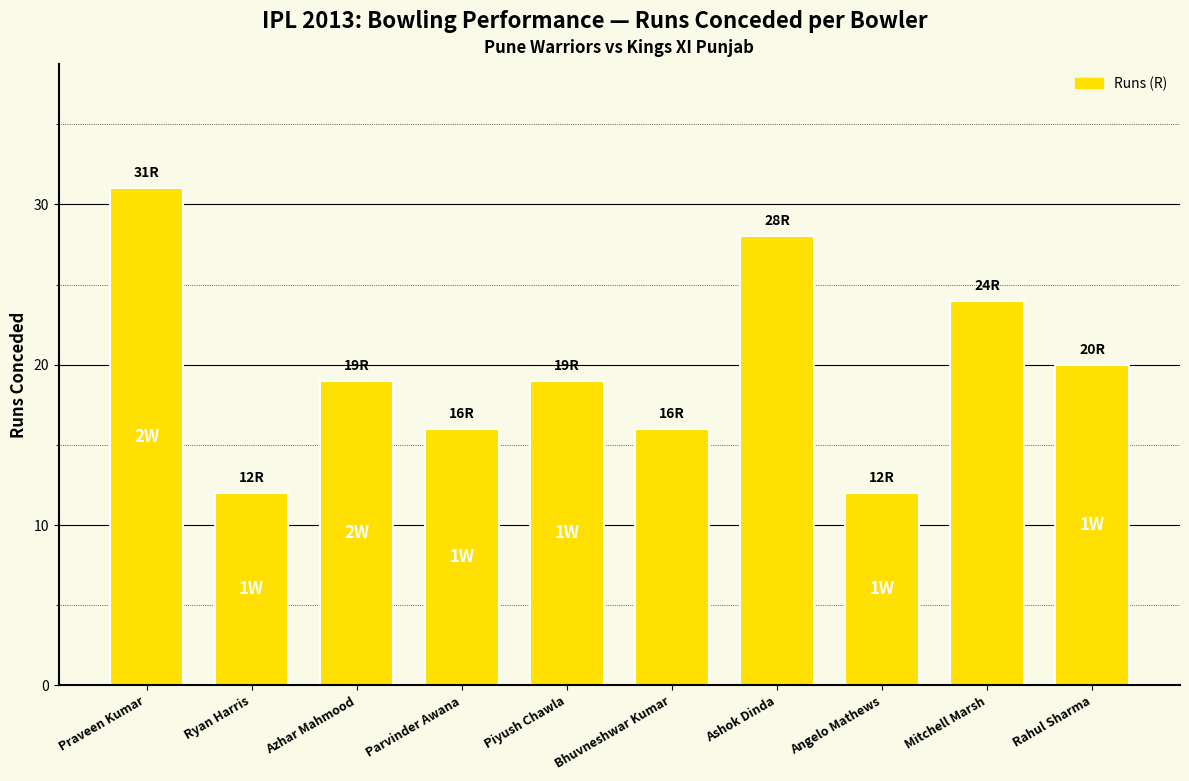

What is the value of the 1st bar from the left?

31